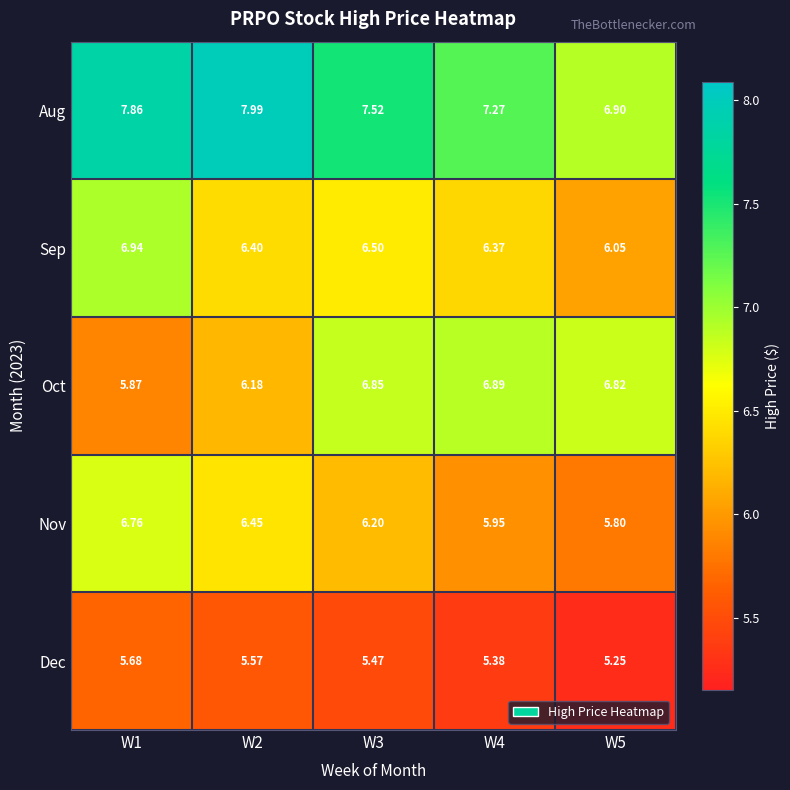

Which series has the widest spread of values?

Aug